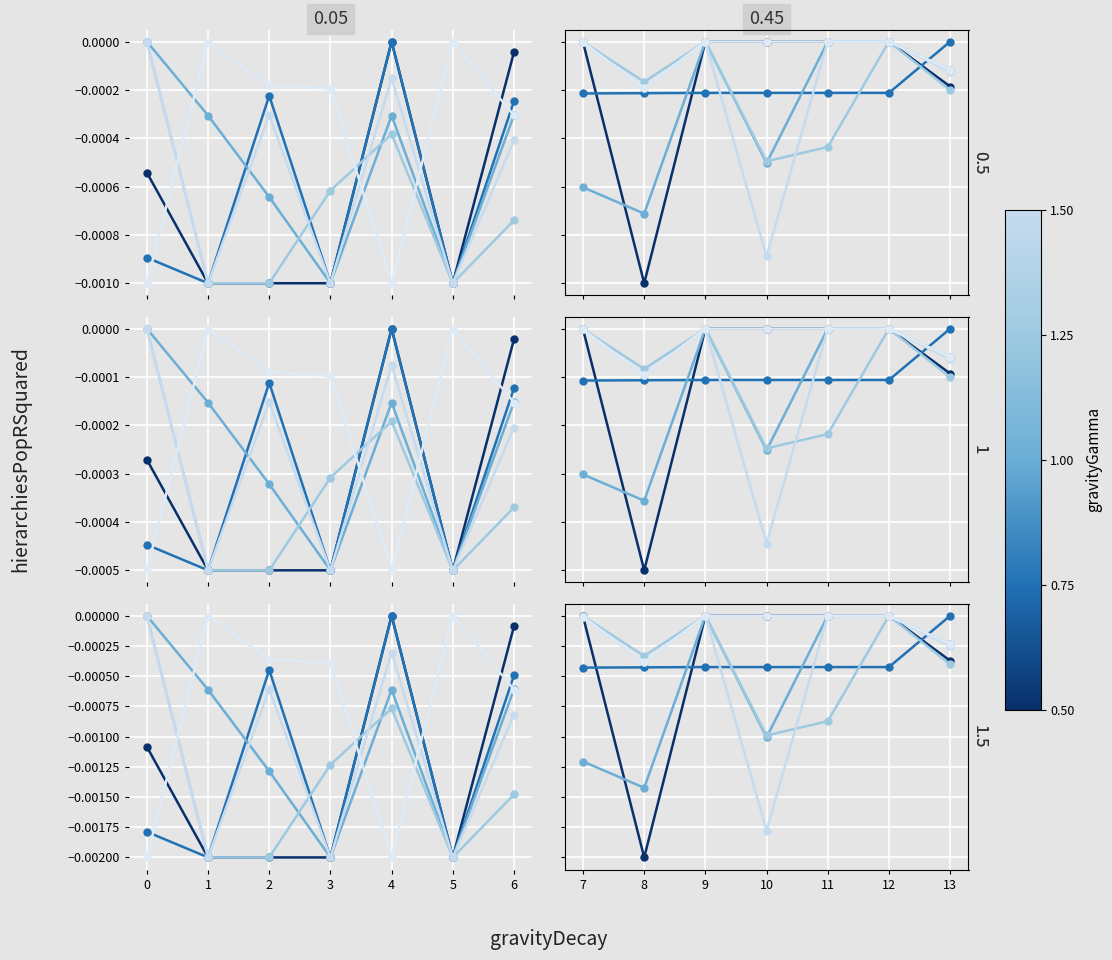

What position from the right is 0?

6